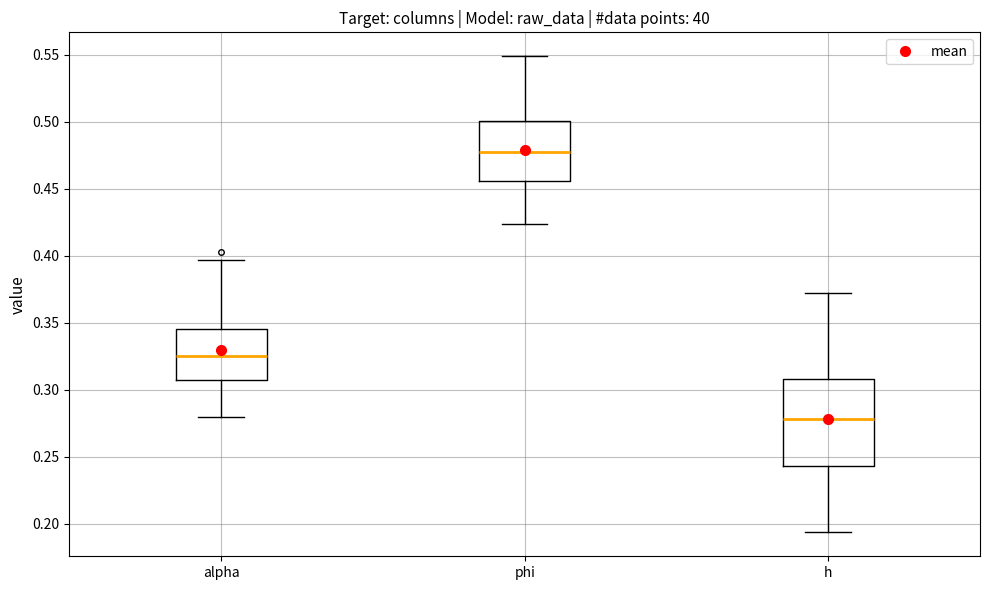

Comparing the boxes themselves (not the whiskers), which one is the tallest?

h